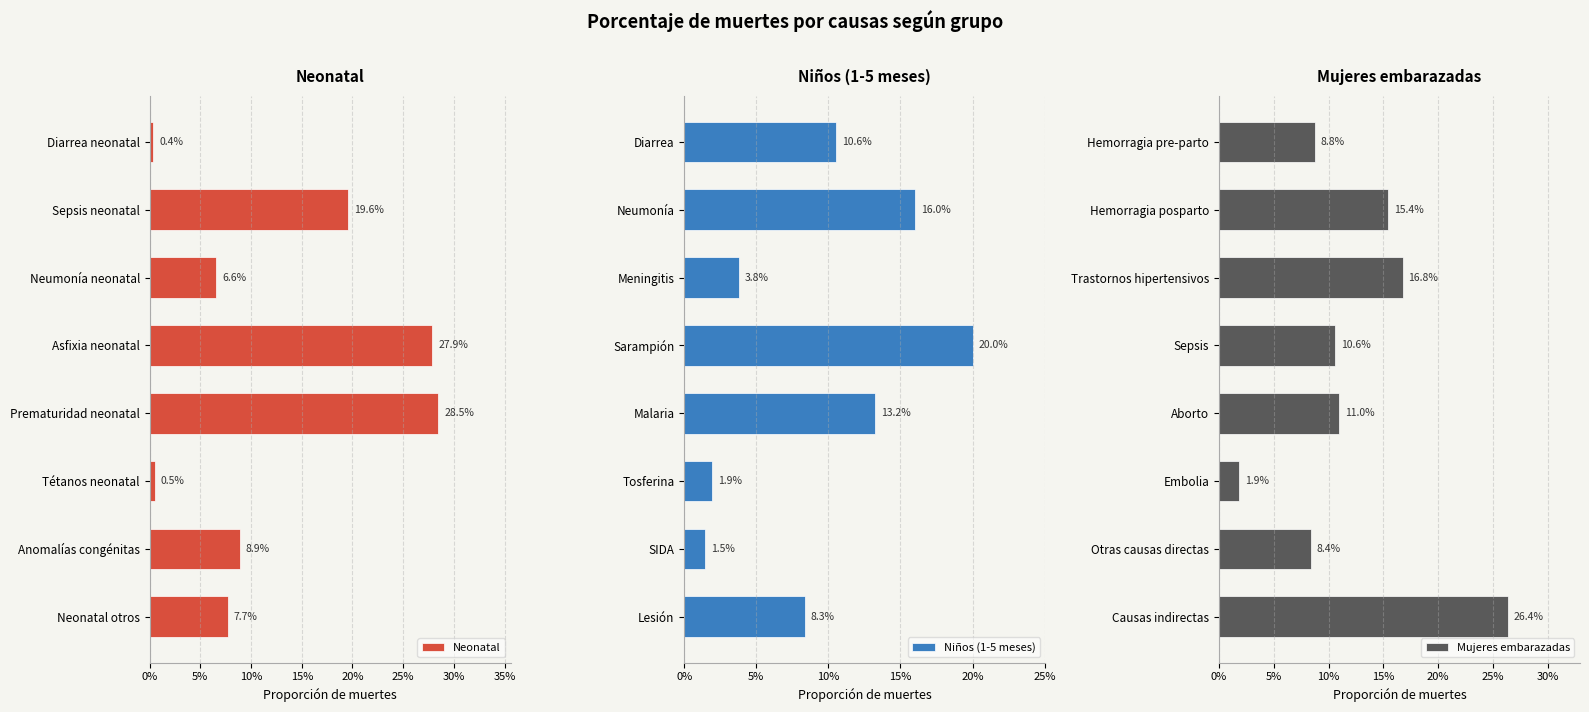

How many distinct data groups are displayed?

3